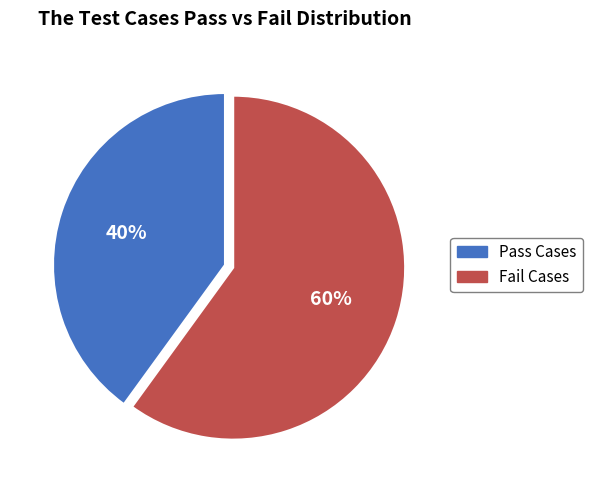

Approximately how many times larger is the value at Fail Cases compared to Pass Cases?

1.5